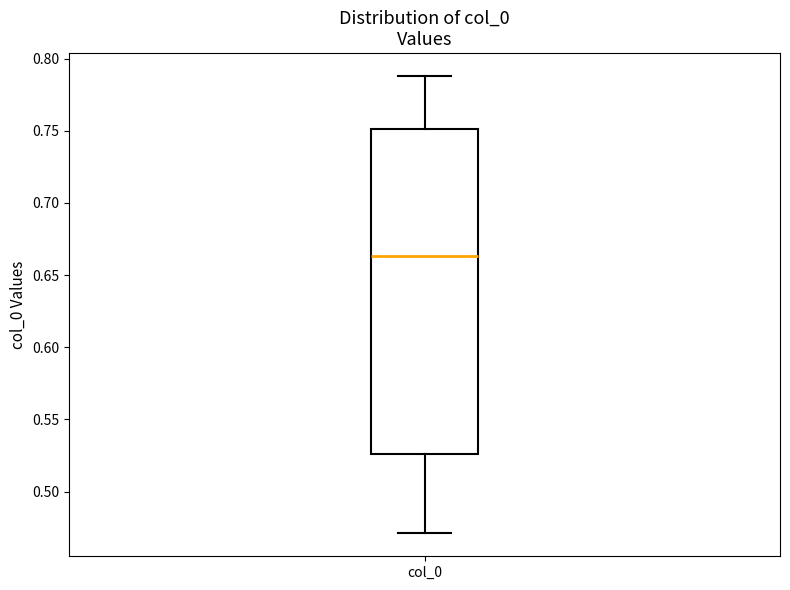

Where is the upper edge of the box for col_0 on the y-axis? The values are not printed on the chart, so give them approximately, as read against the axis.

0.750